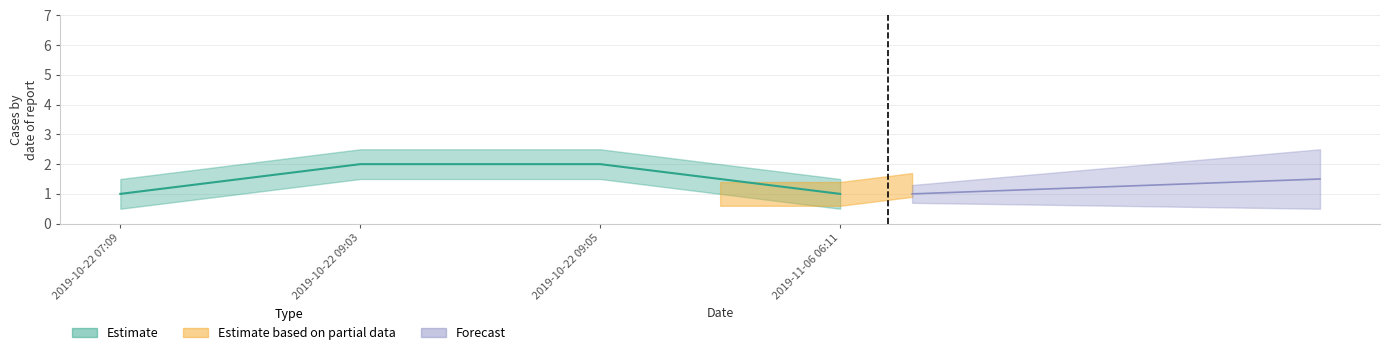

Does the chart display data point markers on the line(s)?

No